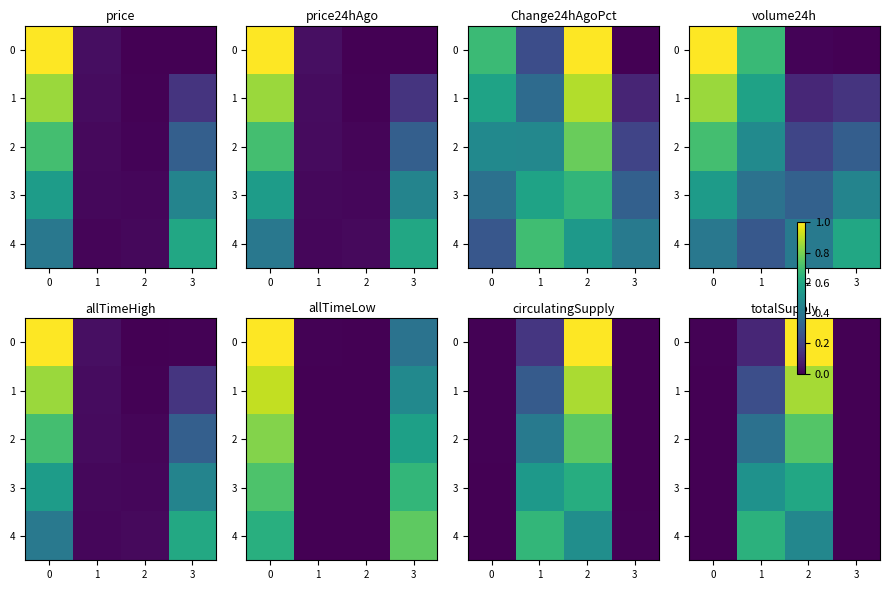

What is the average value of the 4 series?

0.3